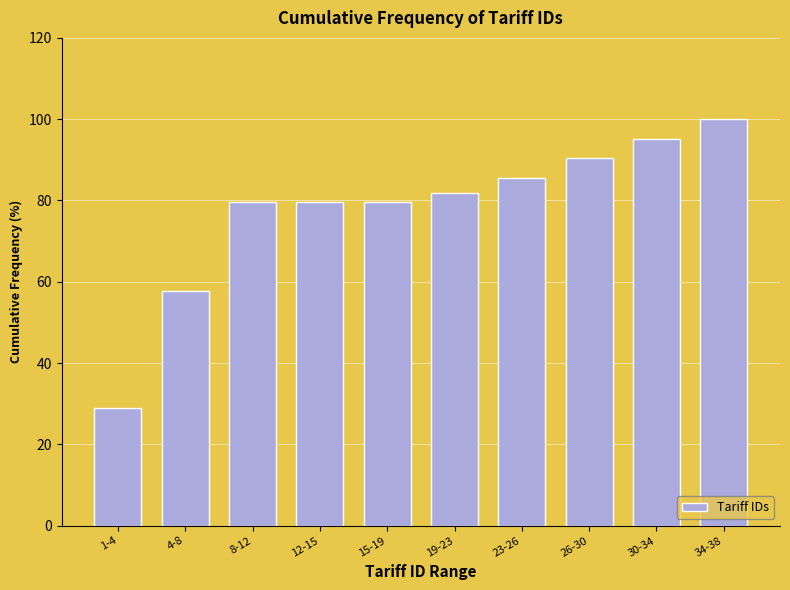

Reading left to right, transcribe all the data shown in this chart.

1-4=28.9	4-8=57.8	8-12=79.5	12-15=79.5	15-19=79.5	19-23=81.9	23-26=85.5	26-30=90.4	30-34=95.2	34-38=100.0